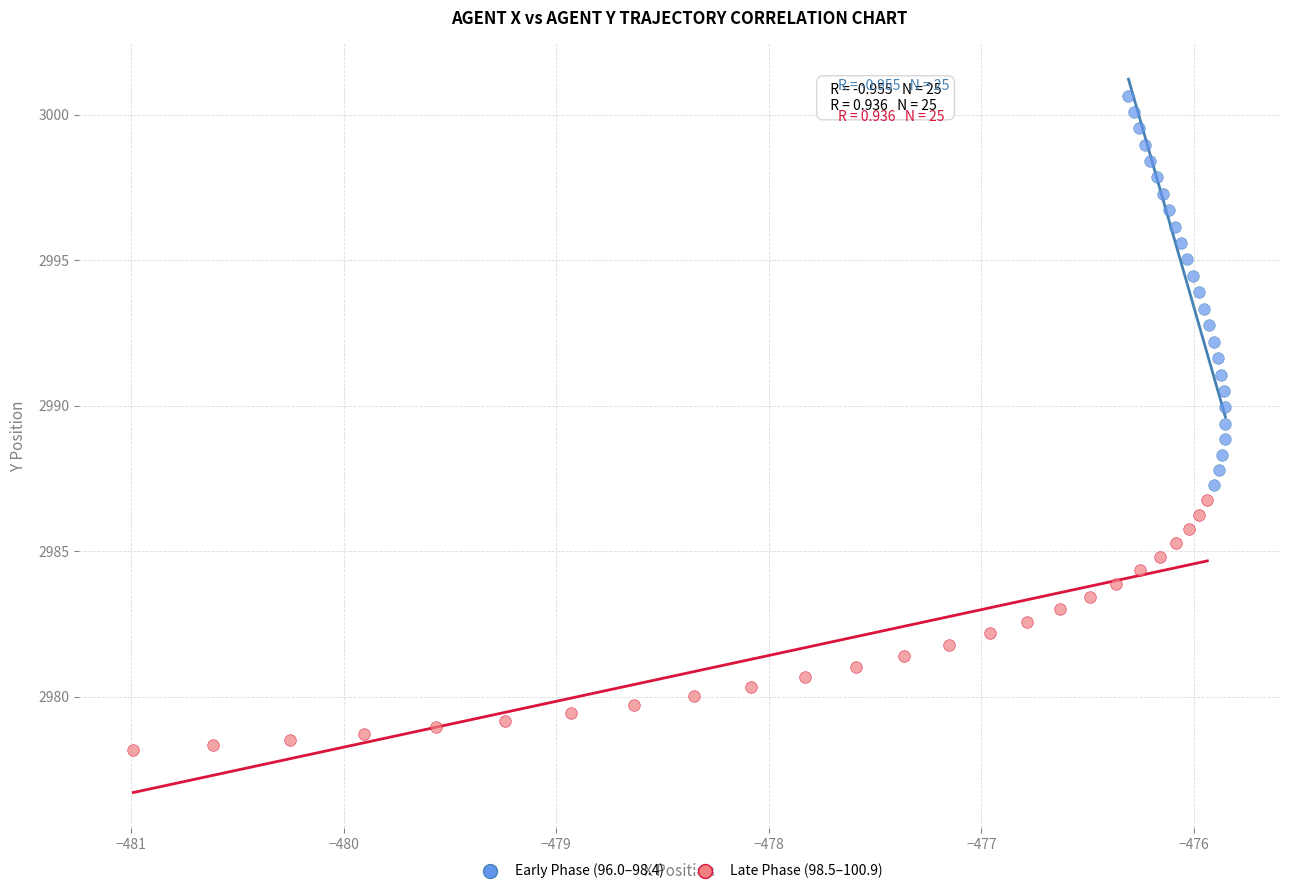

Which series has the widest spread of Y values?

Early Phase (96.0–98.4)